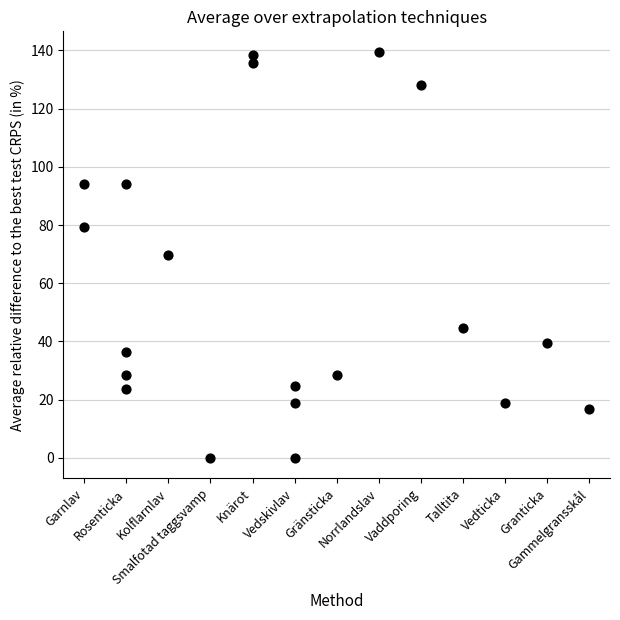

What is the range of Y values (max minus min)?

139.5